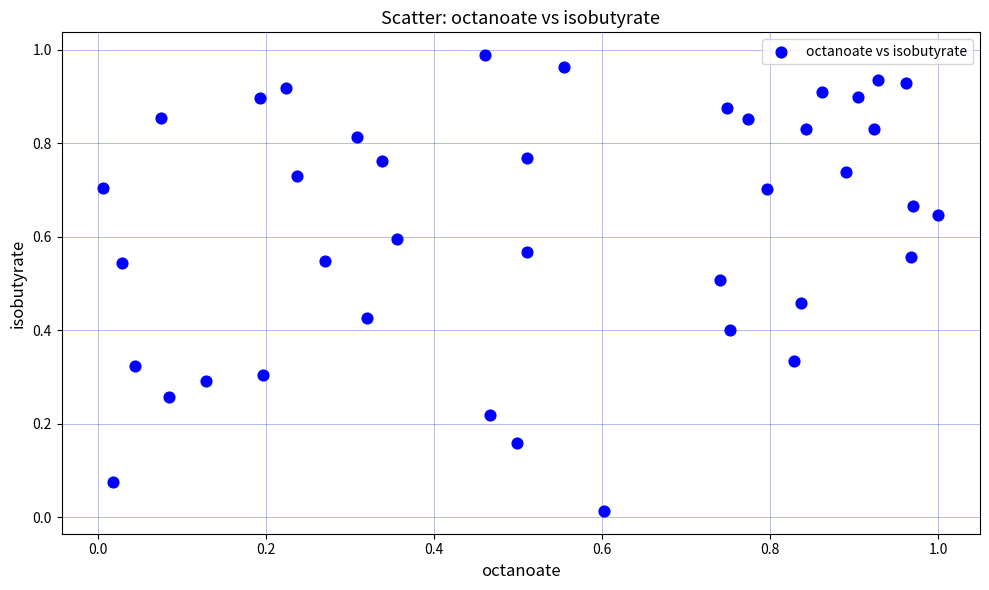

How many points are shown in the scatter plot?

40